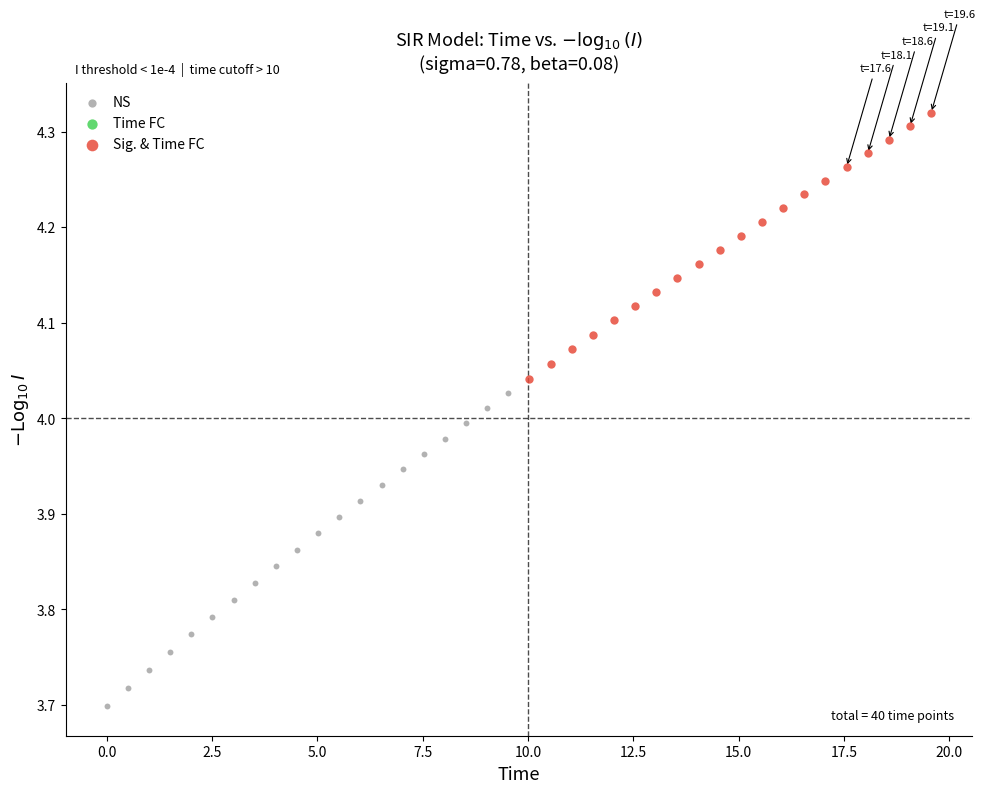

Which series has the largest Y range (max minus min)?

NS